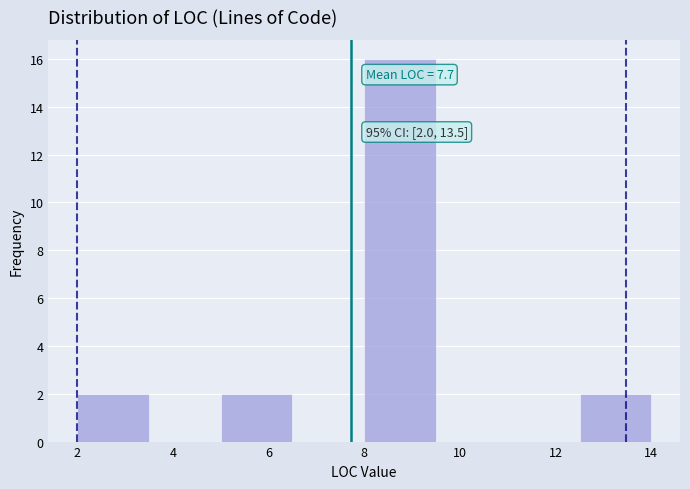

Over which range of the x-axis is the bar tallest?

8.0 to 9.5